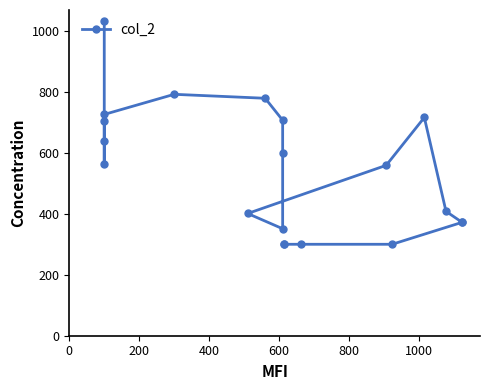

What is the greatest value displayed?

1032